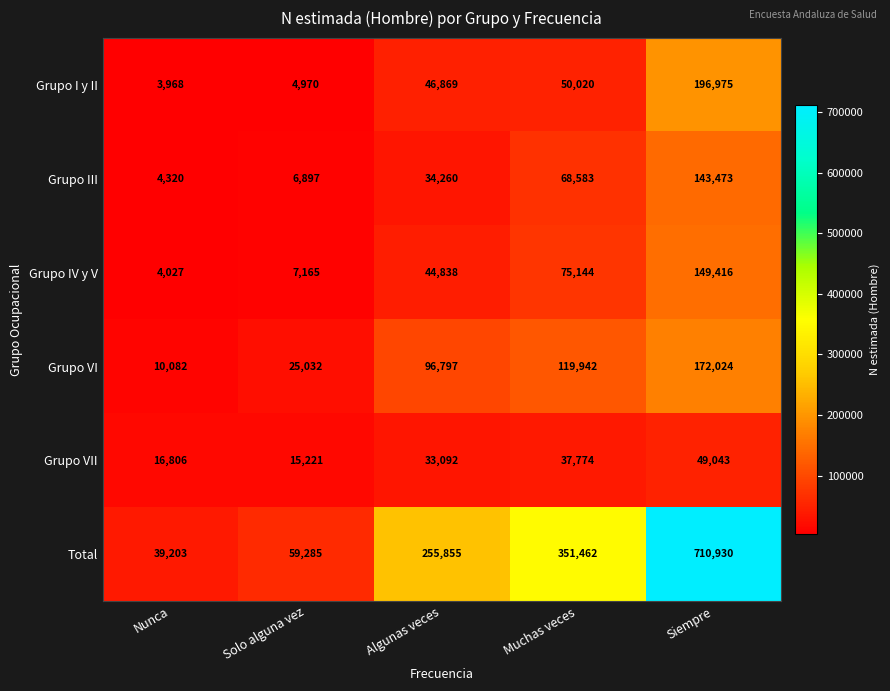

How many values in the Grupo III series are below 34260?

2